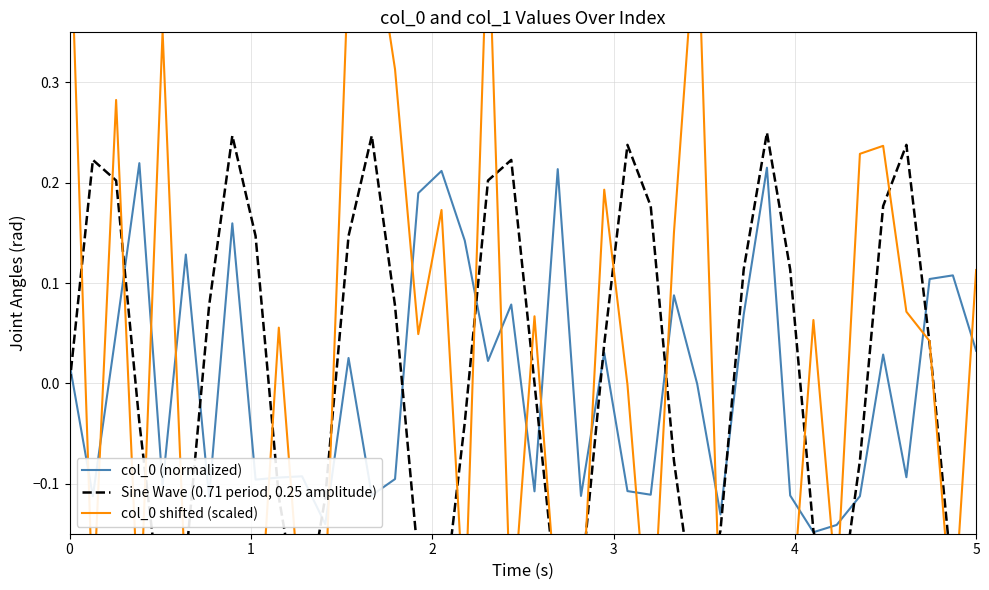

Which series ends up on top after the final intersection of col_0 (normalized) and col_0 shifted (scaled)?

col_0 shifted (scaled)